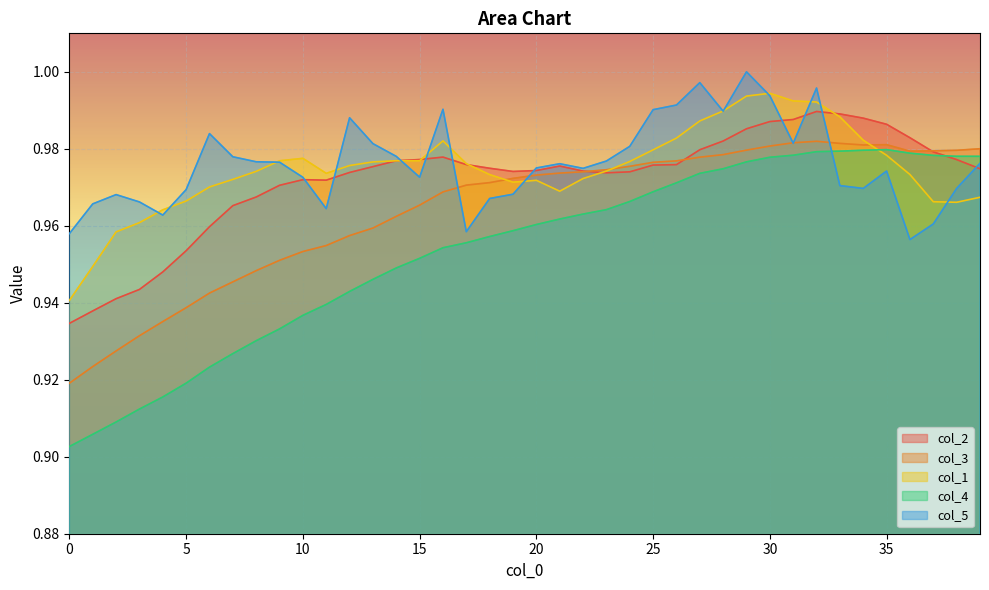

Is it true that col_3 equals 1.5 at 34?

False